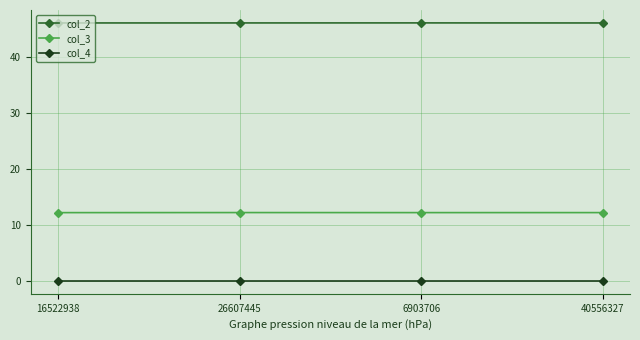

True or false: col_4 and col_3 intersect in this chart.

False